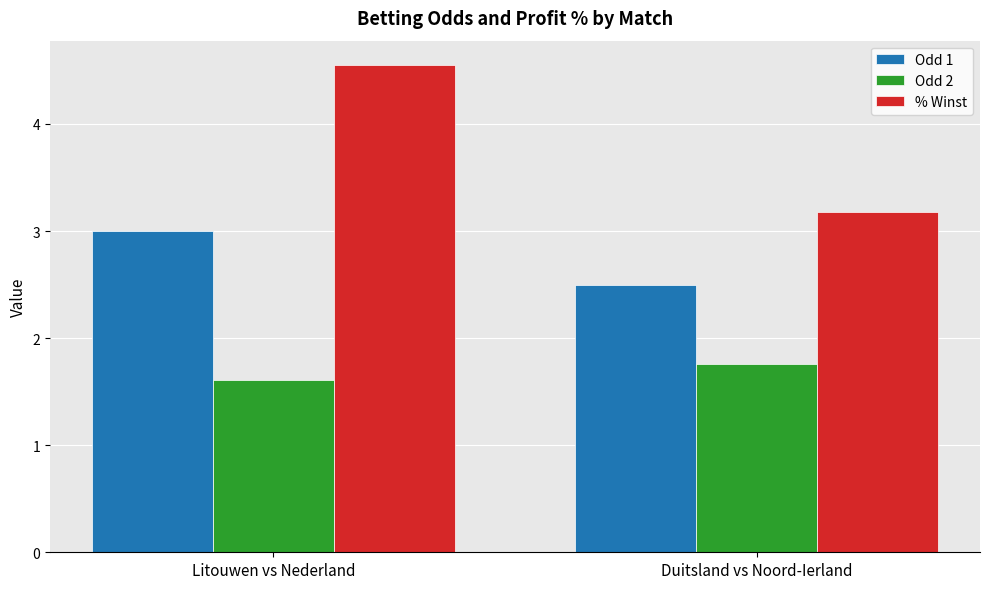

Which series has the widest spread of values?

% Winst